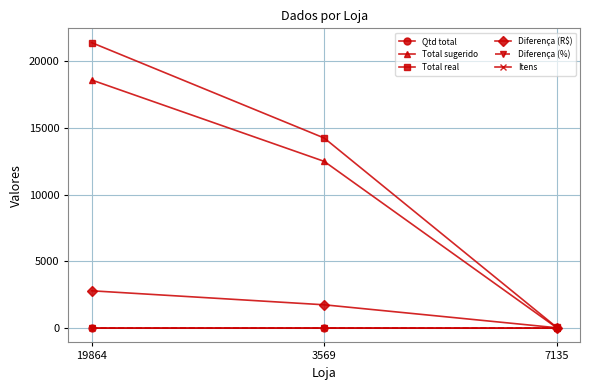

Where is Diferença (R$) nearest to the value 1415?

3569